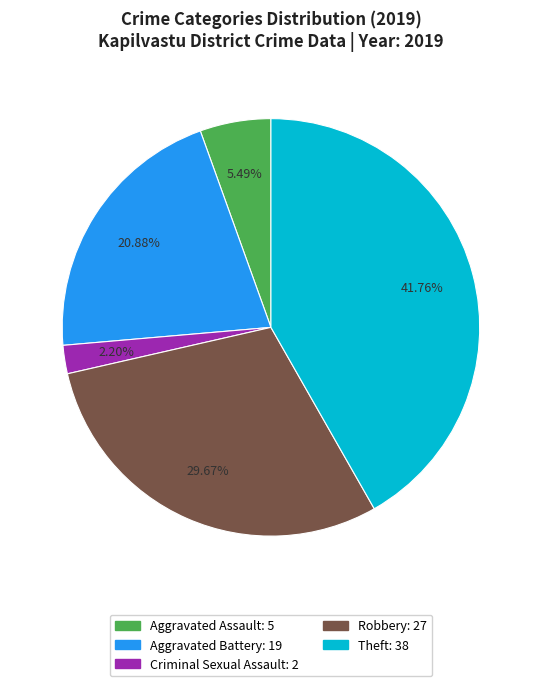

Is there any slice that represents more than half of the pie?

No